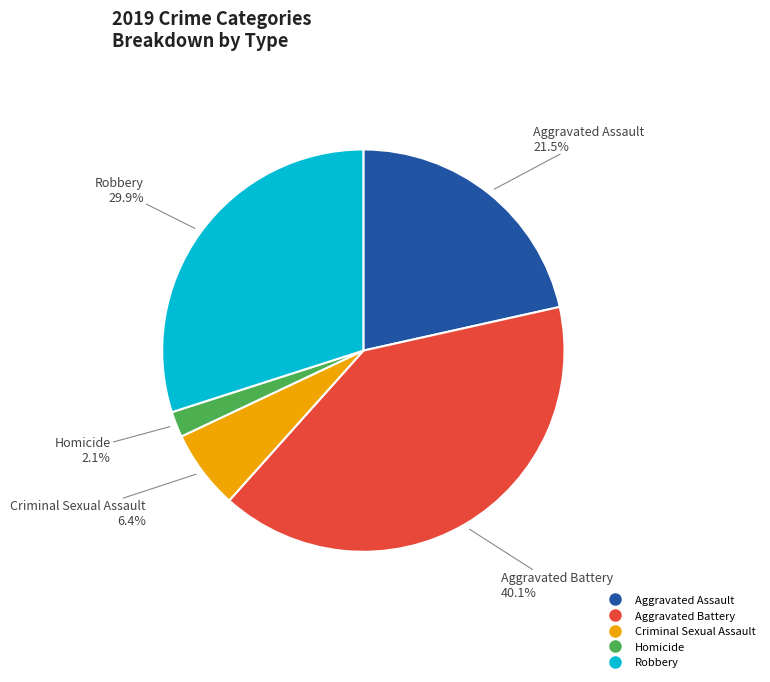

To the nearest percent, what is the average slice percentage?

20%